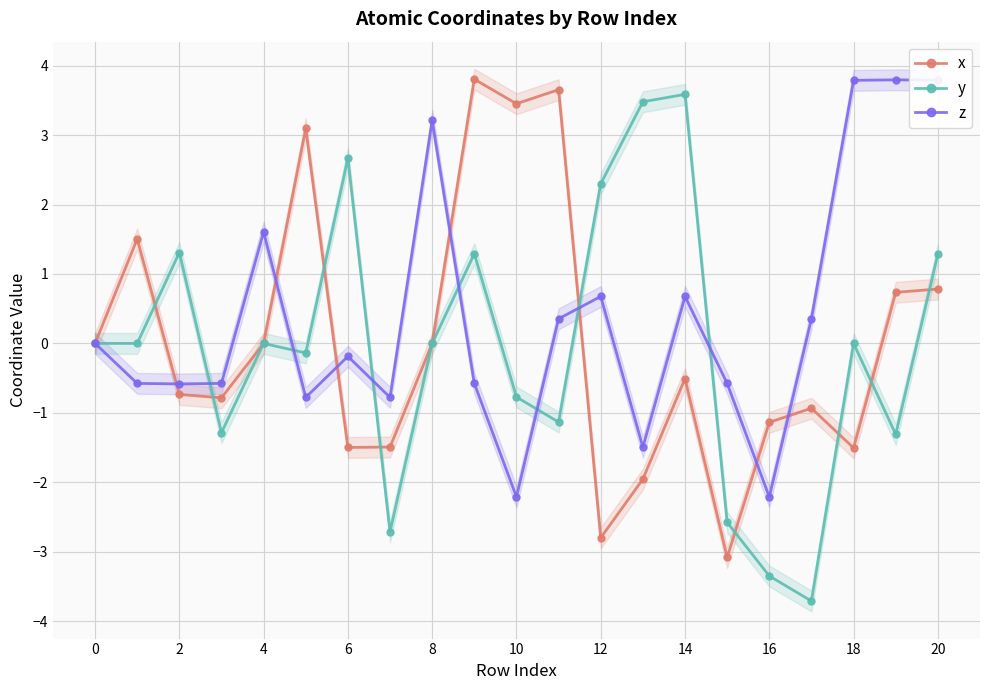

What is the minimum value for z?

-2.2